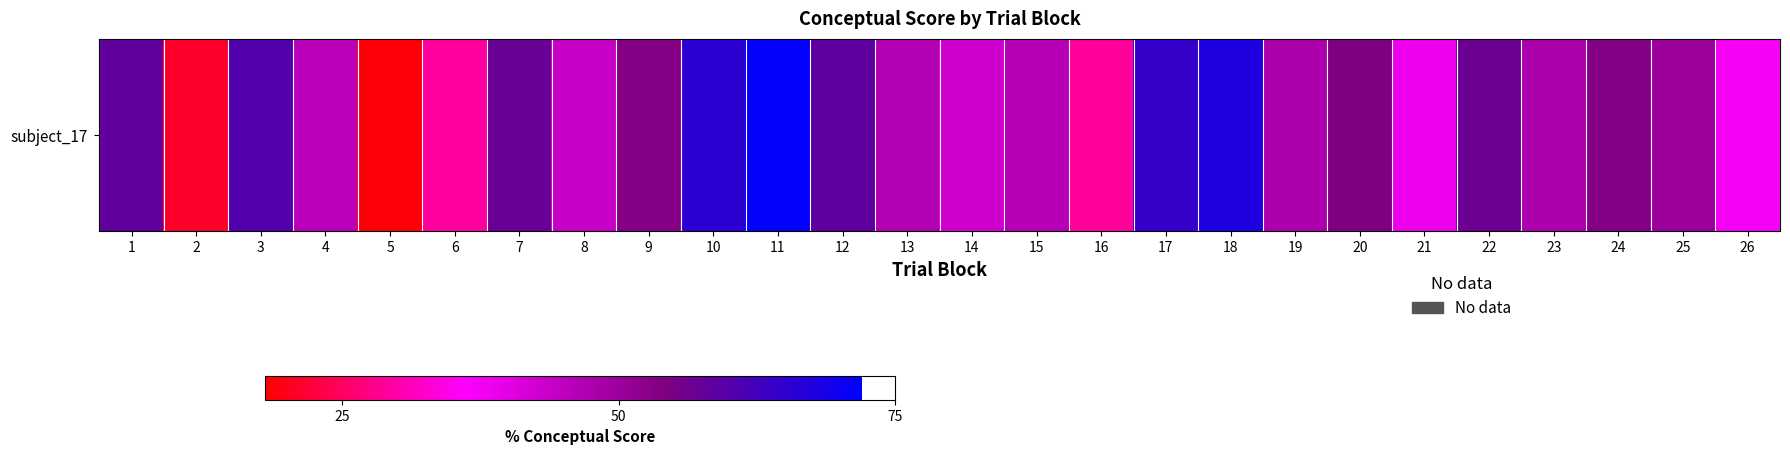

What is the smallest value displayed?

18.8